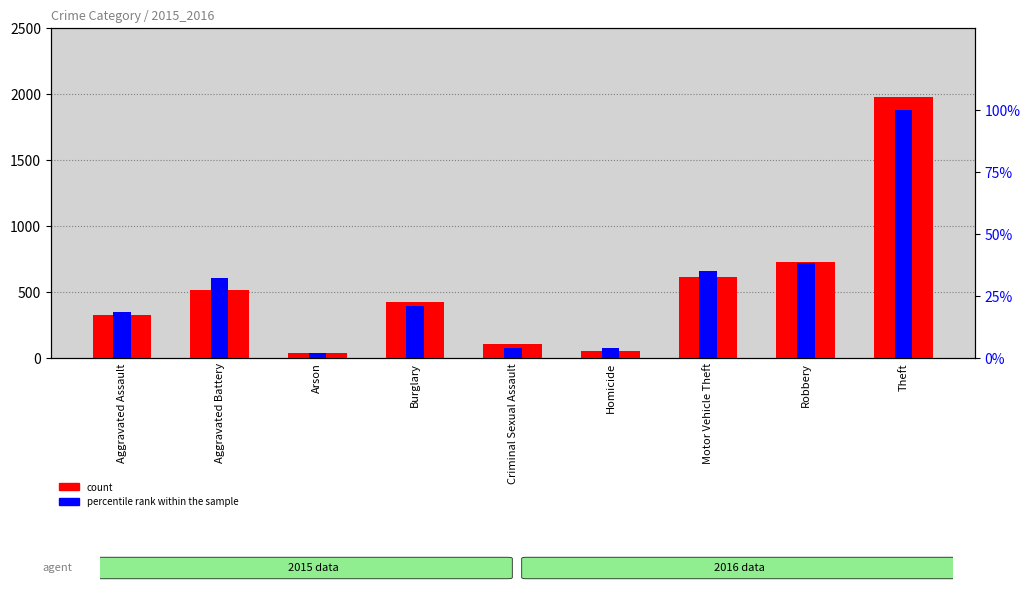

What value does the count series have at Burglary?

421.0